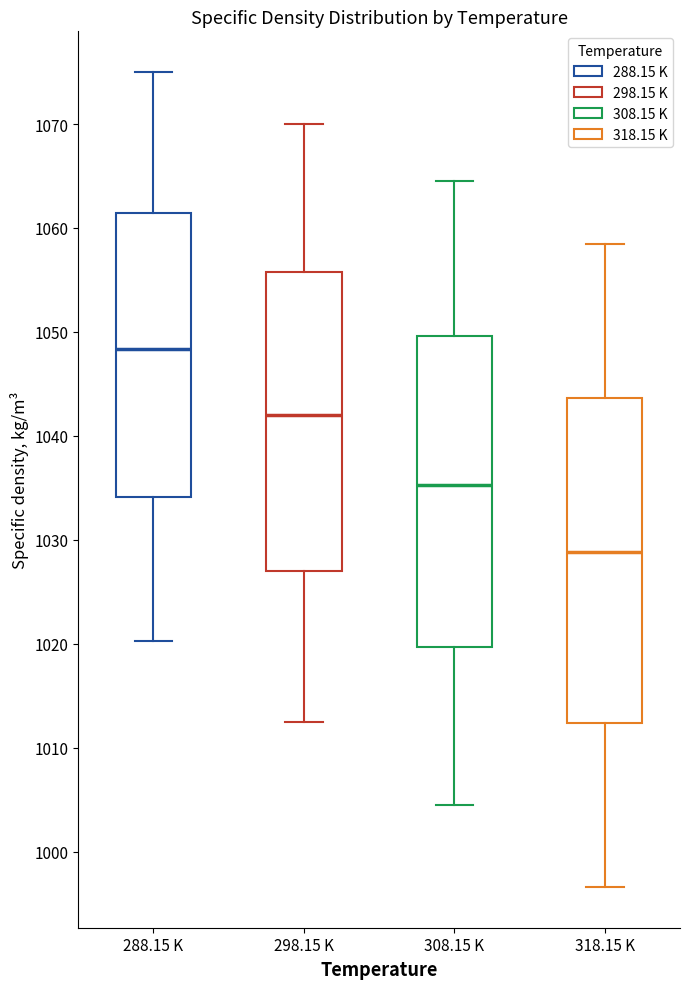

Reading left to right, read every box against the y-axis: the position of its median line, the range the box covers, and the ends of its whiskers. The values are not printed on the chart, so give them approximately, as read against the axis.

288.15 K: median 1048, box 1034 to 1061, whiskers 1020 to 1075
298.15 K: median 1042, box 1027 to 1056, whiskers 1013 to 1070
308.15 K: median 1035, box 1020 to 1050, whiskers 1005 to 1065
318.15 K: median 1029, box 1012 to 1044, whiskers 997 to 1059